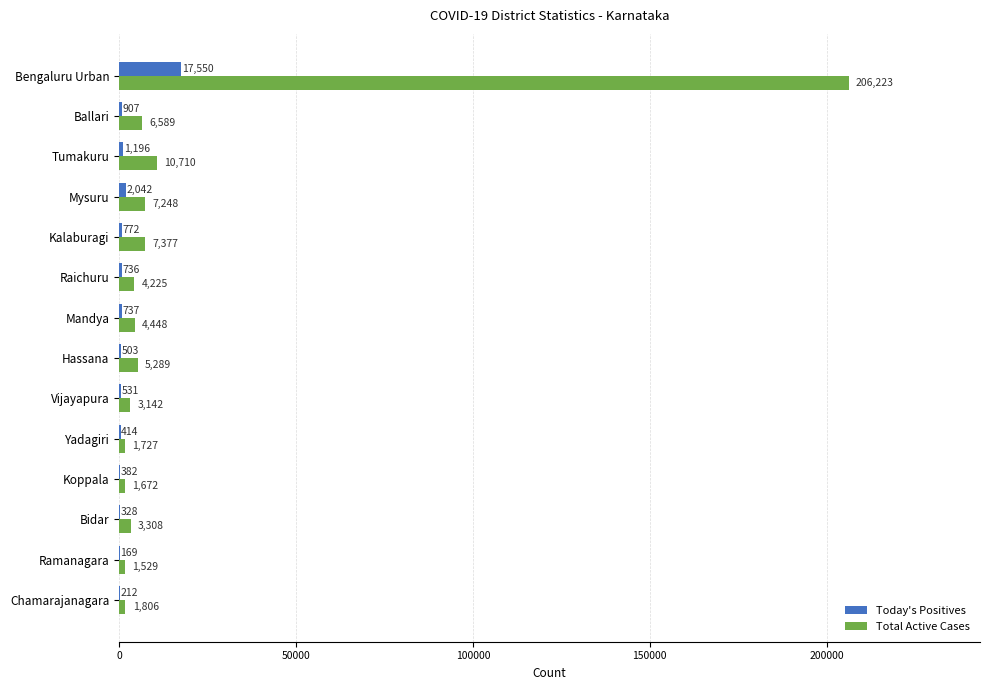

Which series has the largest total across all categories?

Total Active Cases